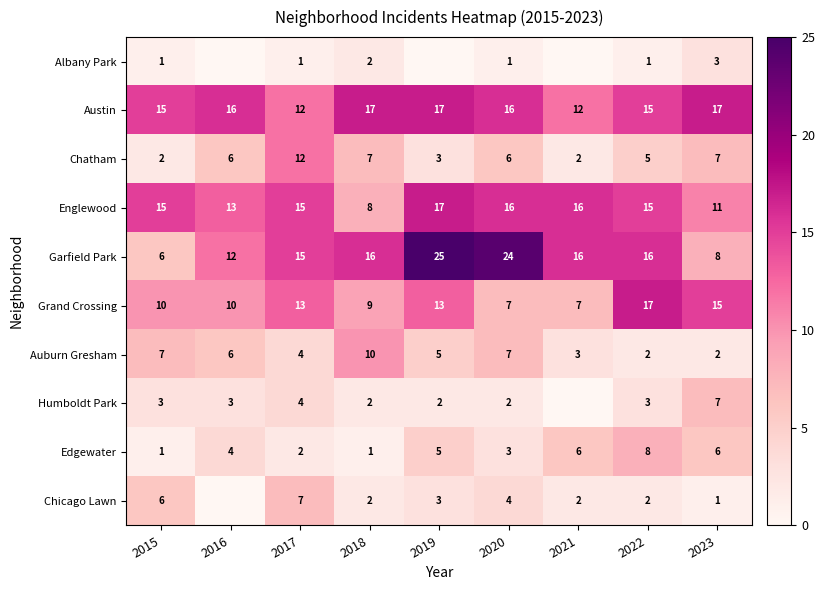

What value does the Austin series have at 2023?

17